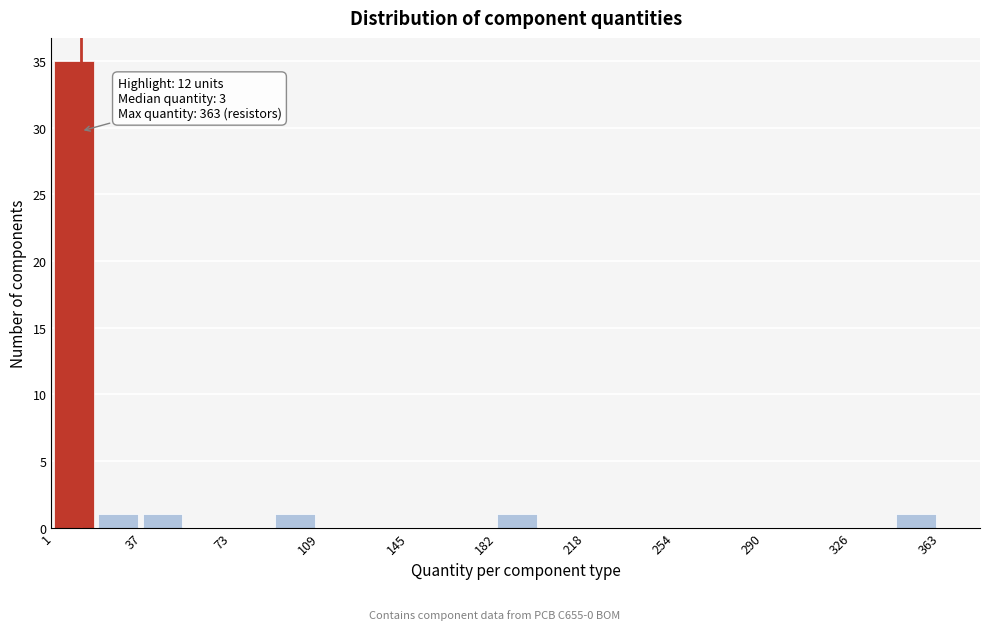

Read against the x-axis, roughly where is the centre of the tallest bar?

10